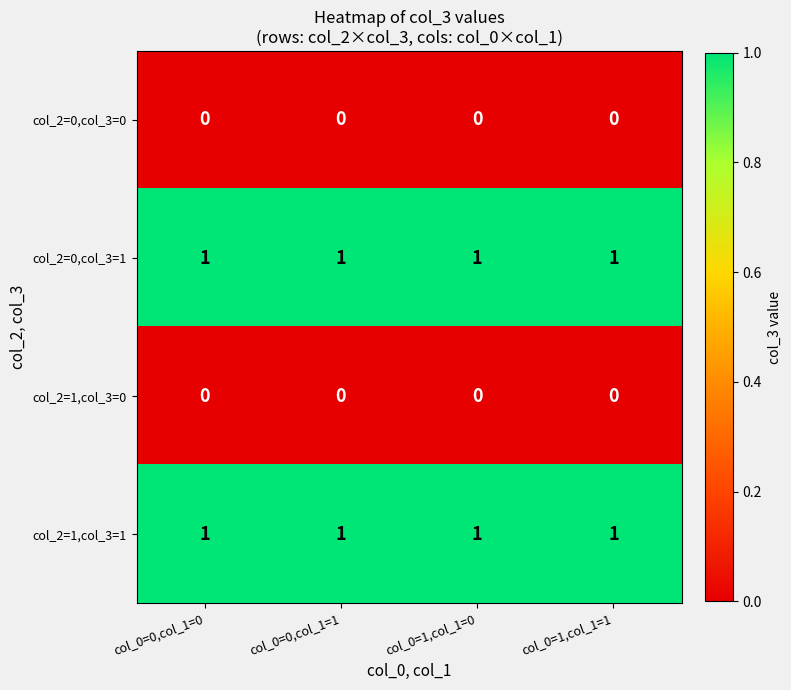

At how many categories does at least one series exceed 0?

4